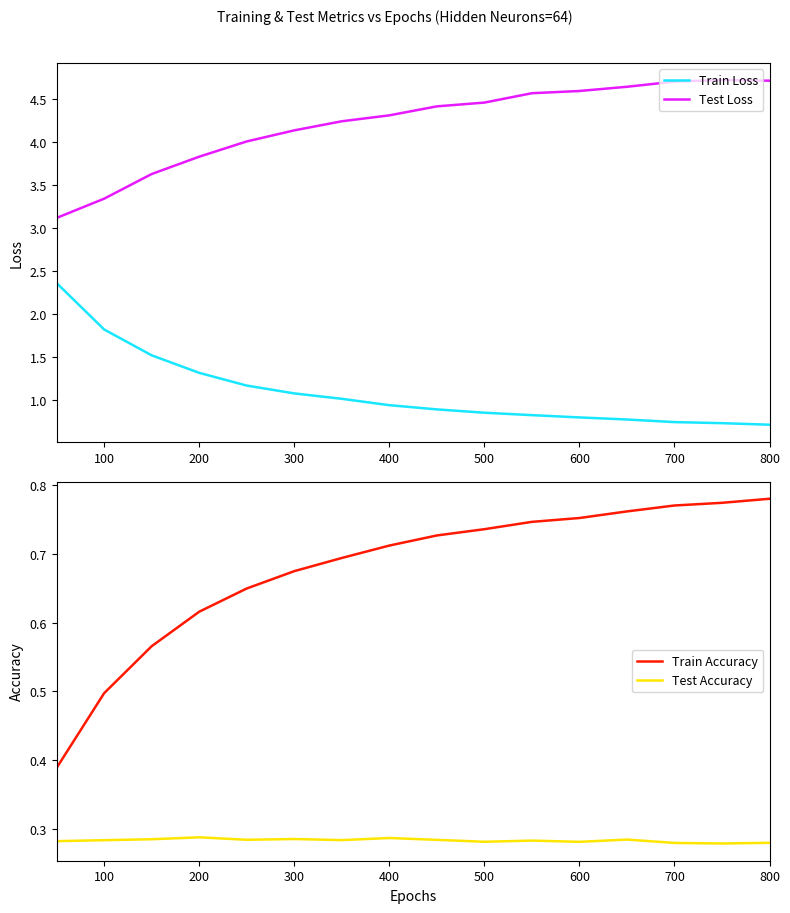

True or false: Test Loss and Test Accuracy cross at least once.

False